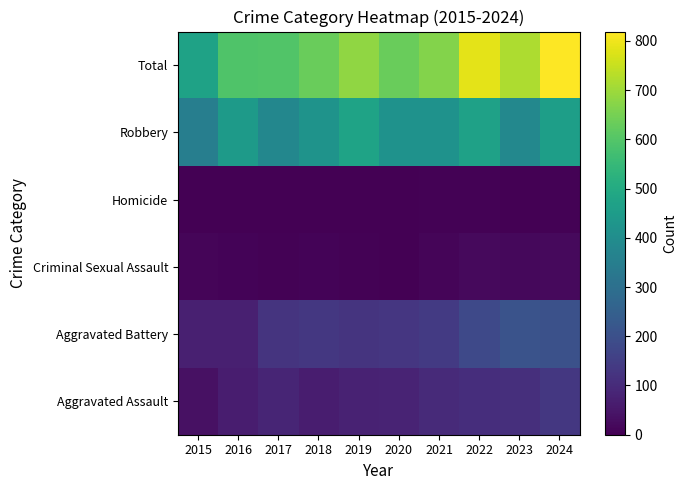

At how many categories does at least one series exceed 433?

10